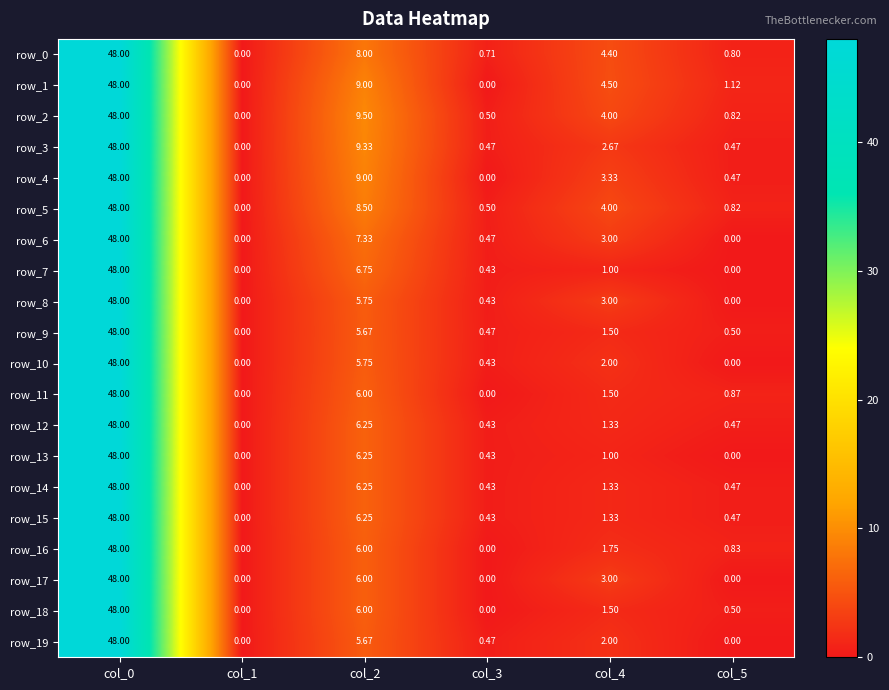

What is the difference between the second highest and minimum values in the row_10 series?

5.8